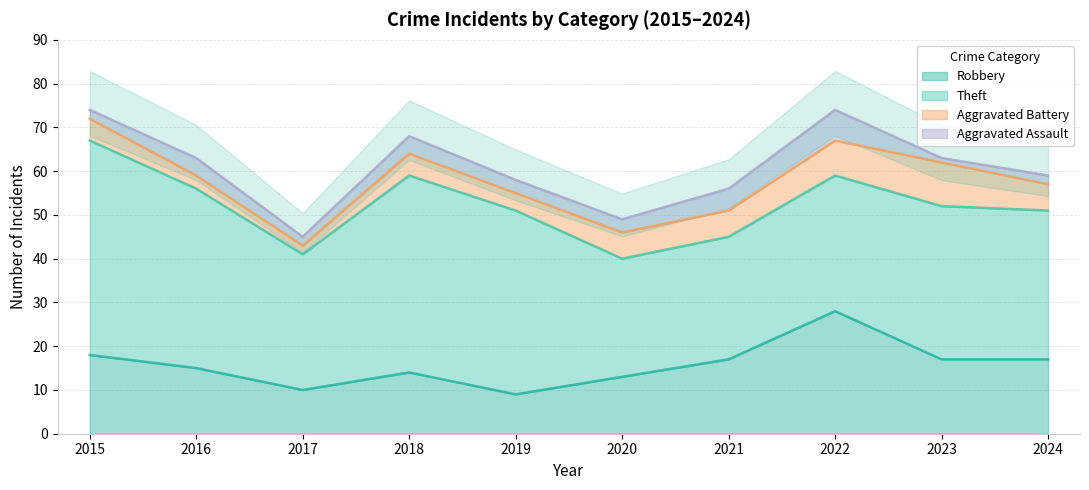

Count the Aggravated Battery values in the range 4 to 6.

6